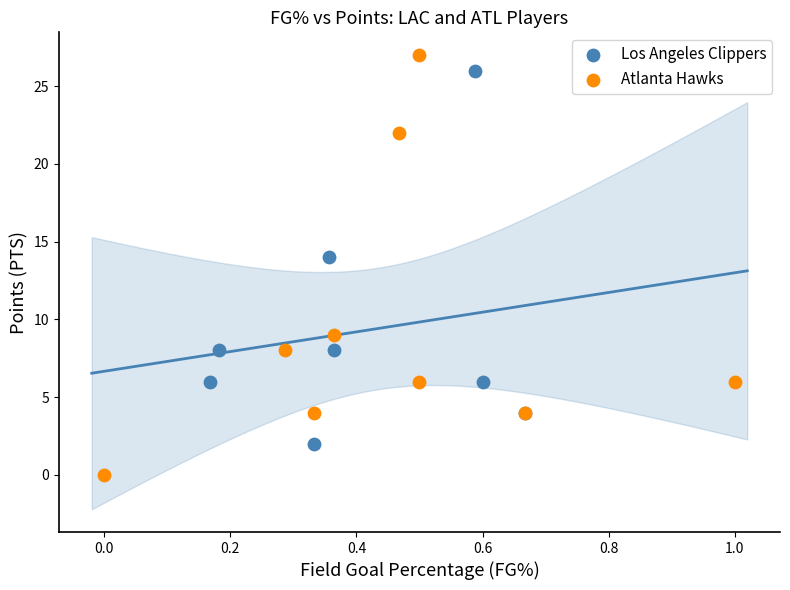

Which series has the largest Y range (max minus min)?

Atlanta Hawks